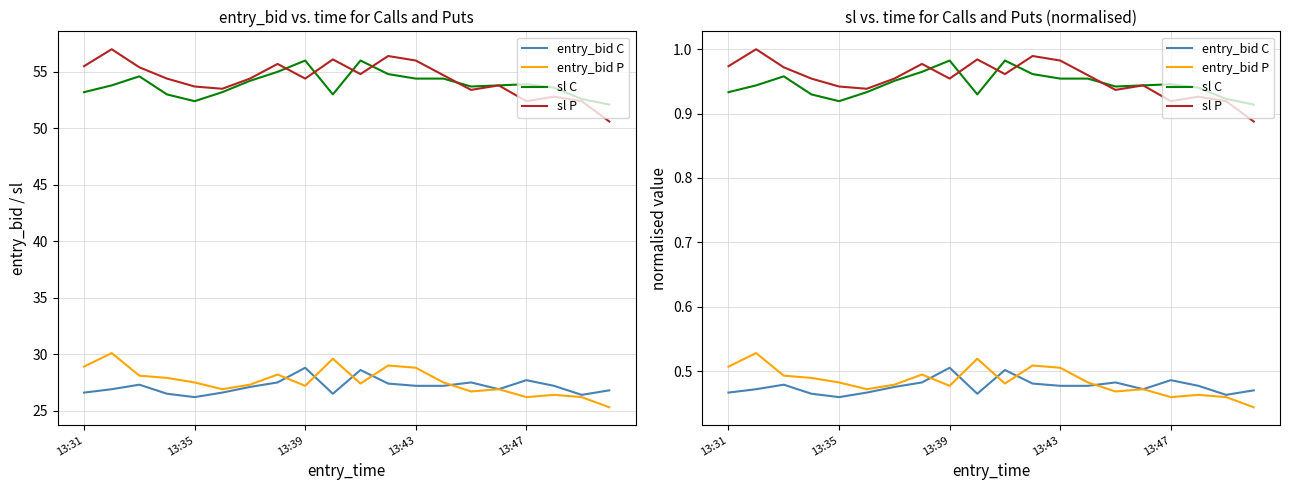

What is the difference between the highest and lowest values at 13:31?

0.5